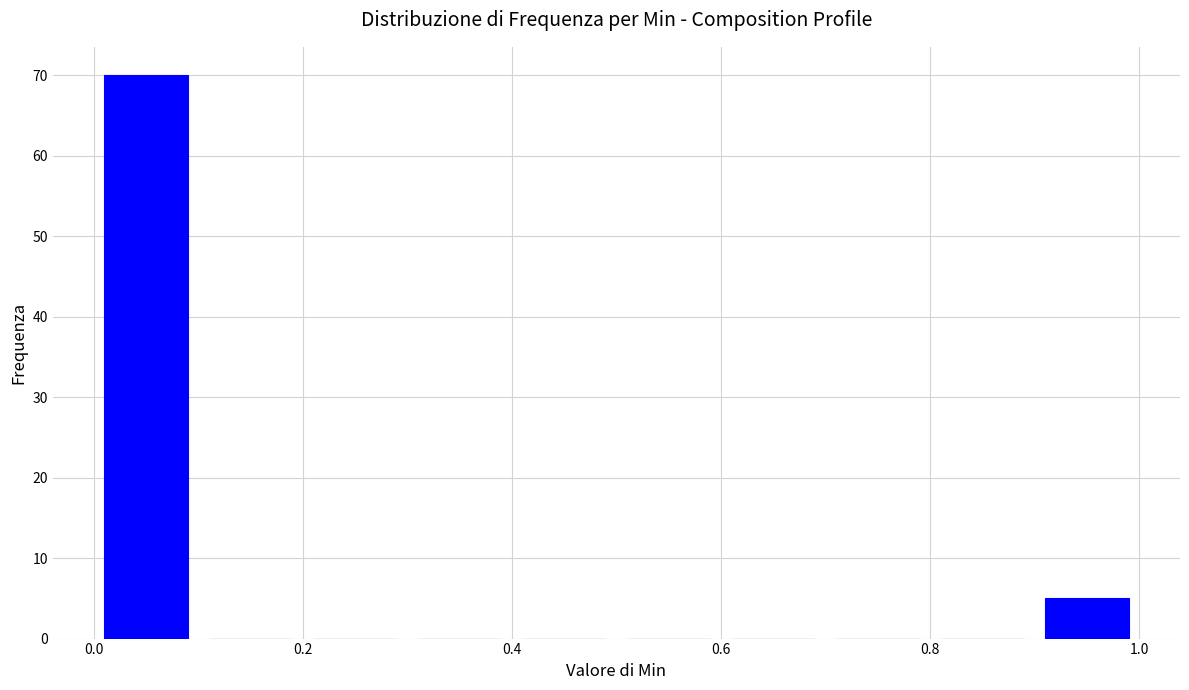

Which range on the x-axis has the tallest bar?

0.0 to 0.1